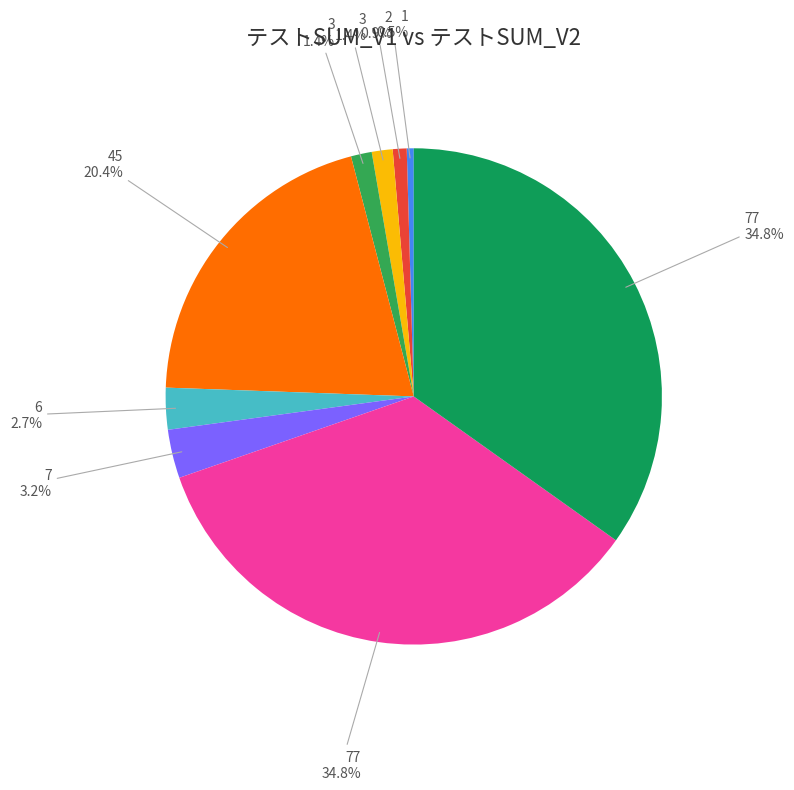

How many segments does this pie chart have?

9